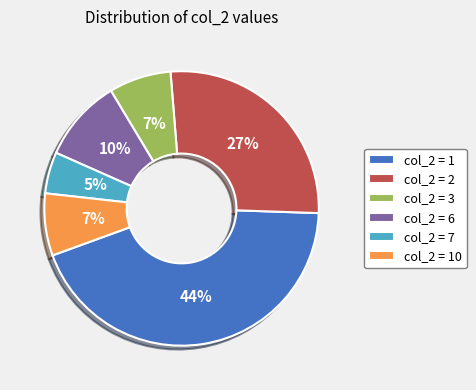

To the nearest percent, what percentage of the pie is col_2 = 1?

44%